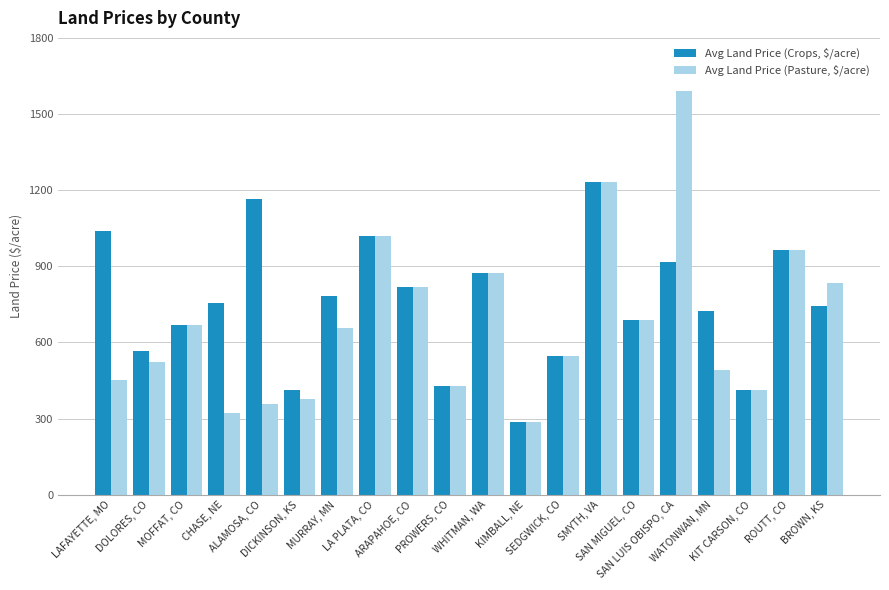

Which category has the lowest value in the Avg Land Price (Pasture, $/acre) series?

KIMBALL, NE